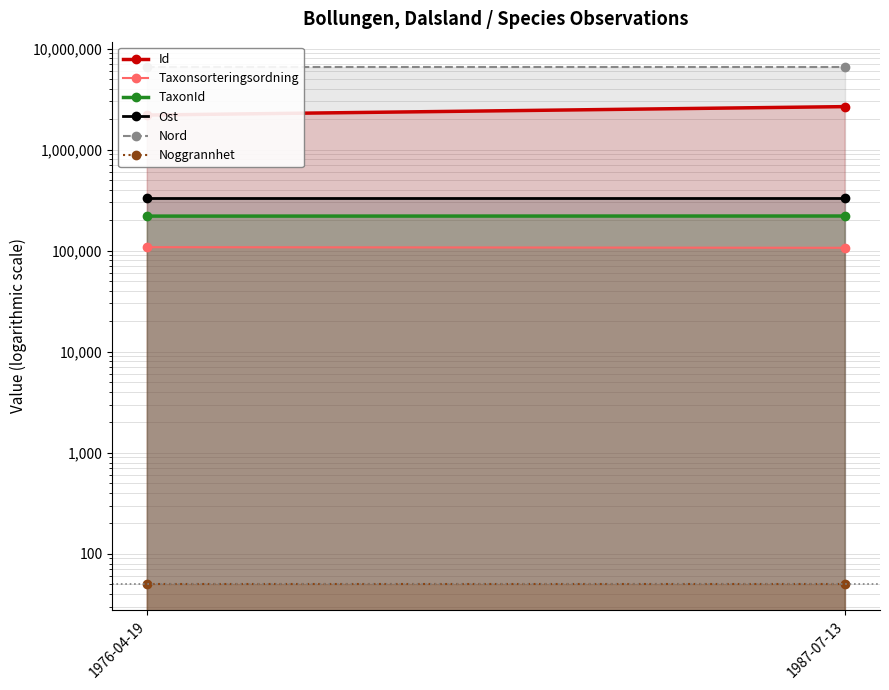

The value of Noggrannhet at 1987-07-13 is 50. True or false?

True